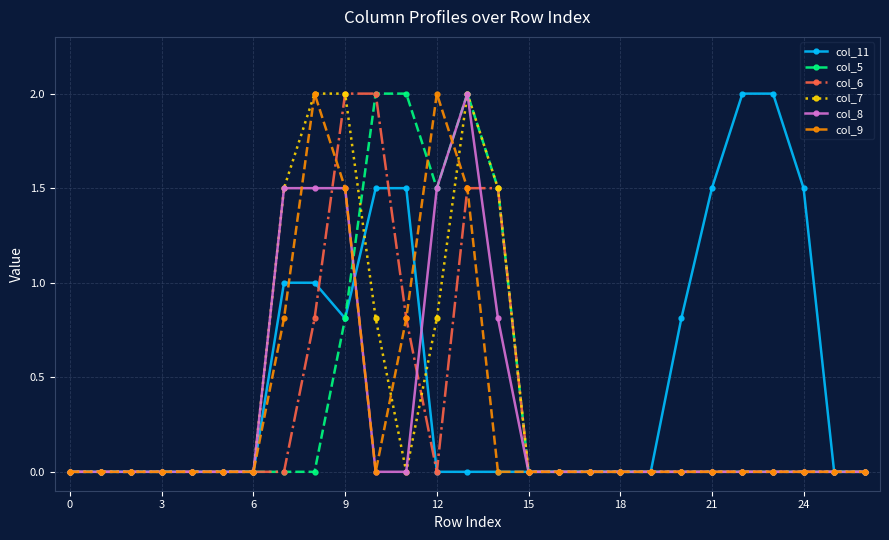

What is the maximum value for col_5?

2.0